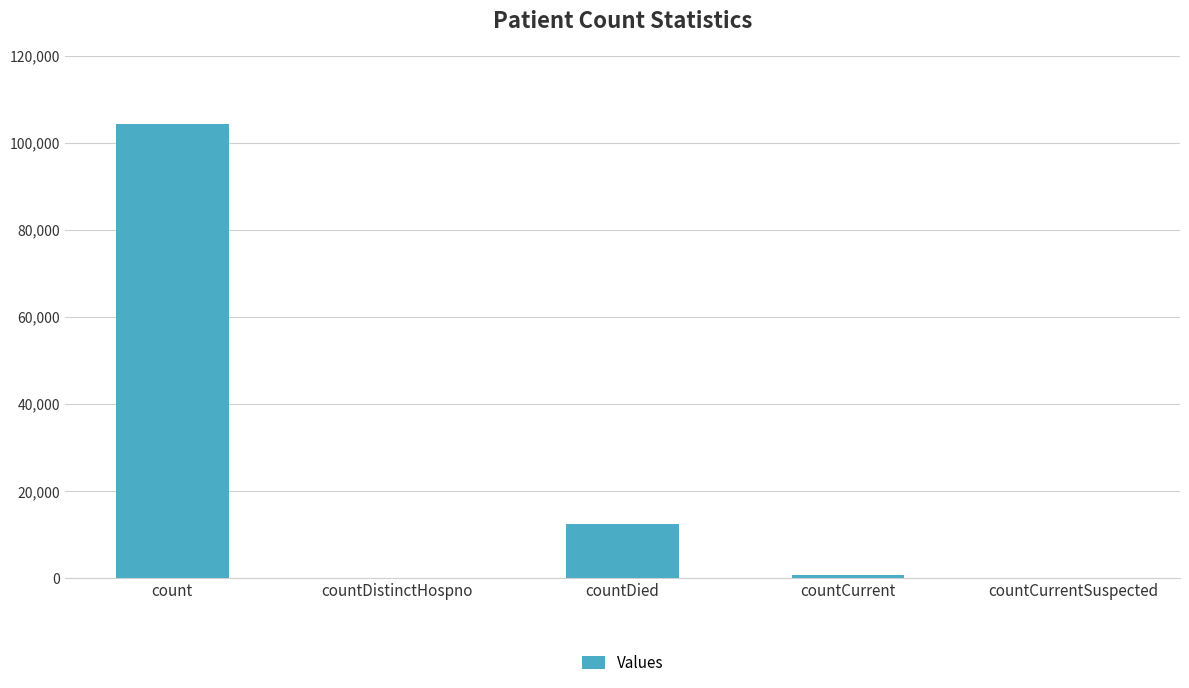

What is the change in value from count to countDied?

-91822